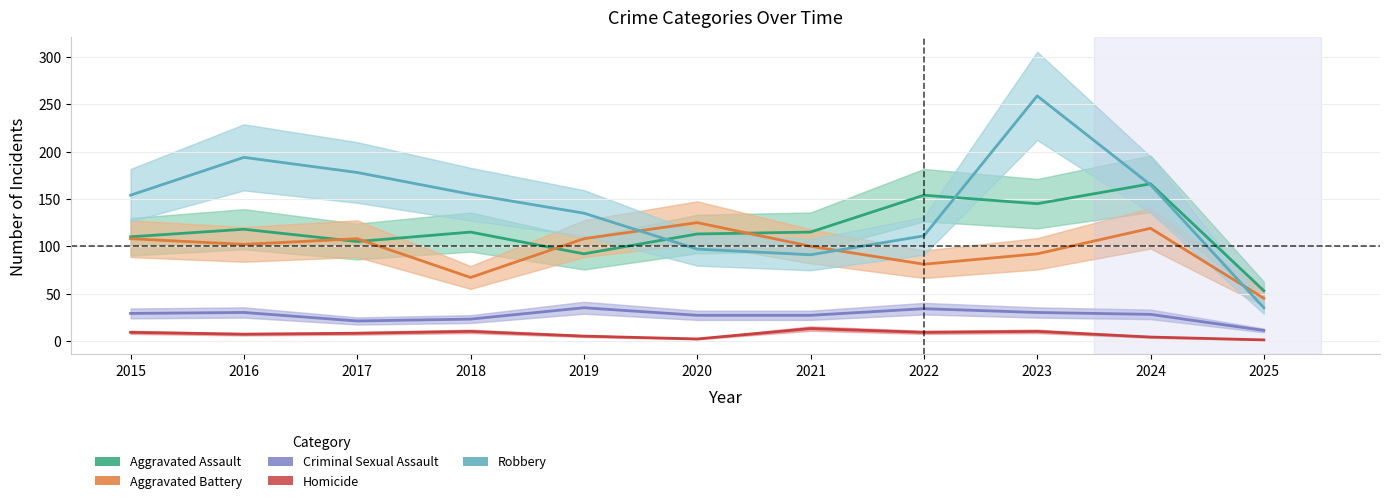

In Homicide, how many points are lower than both neighbors (excluding endpoints)?

3